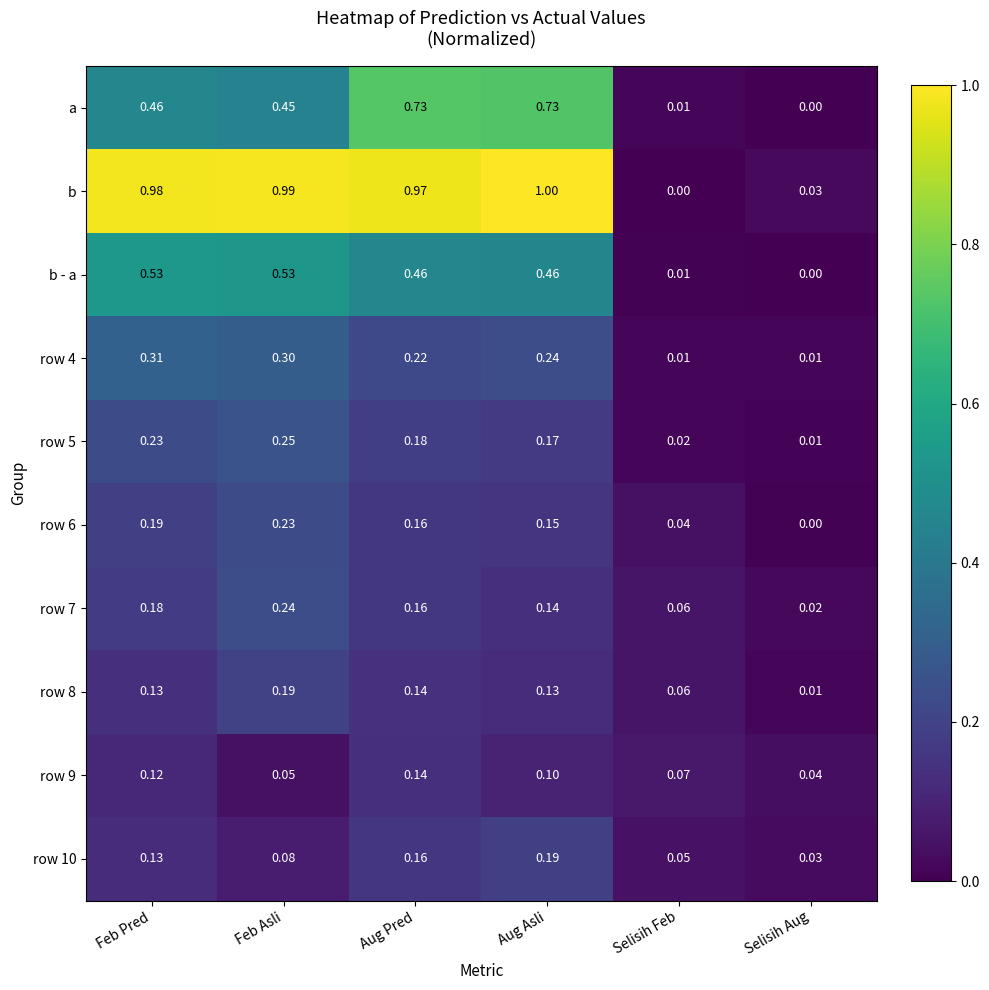

At which label does row 10 reach its minimum?

Selisih Aug